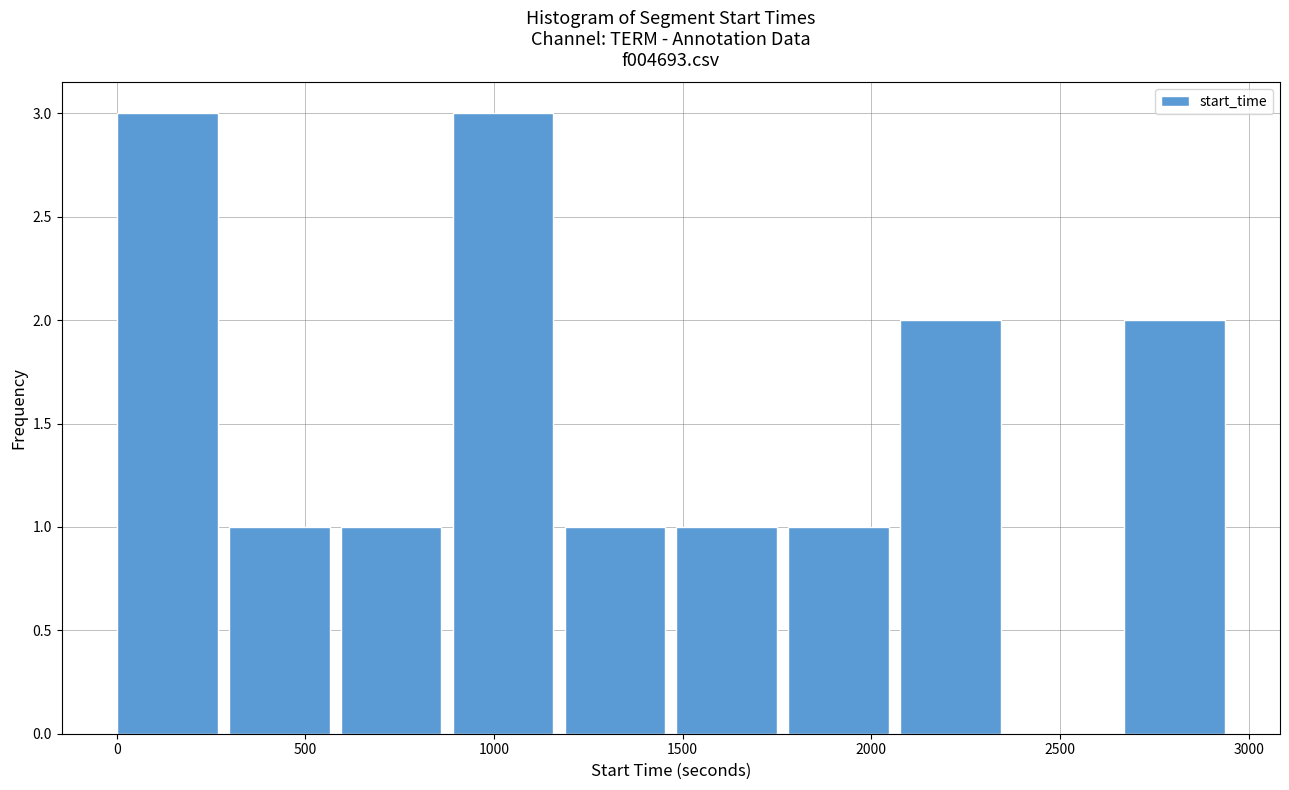

What is the height of the bar covering 2650 to 2950 on the x-axis? Neither the bar edges nor the heights are printed on the chart, so give them approximately, as read against the axes.

2